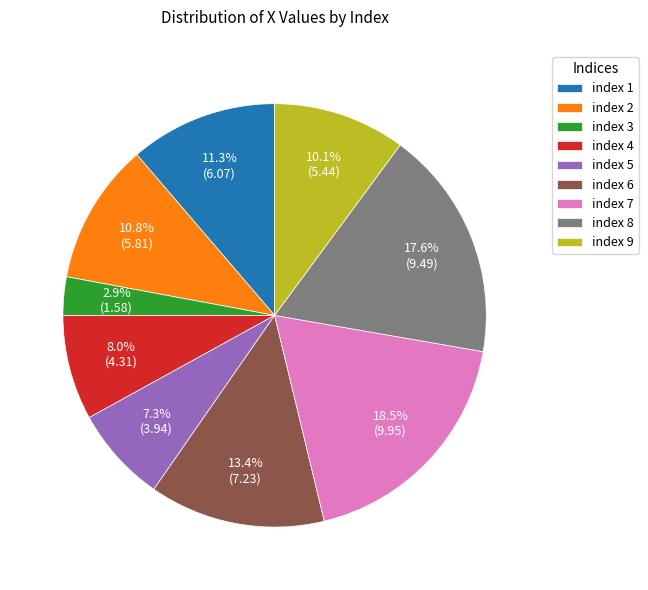

Which category has the biggest portion of the pie?

index 7